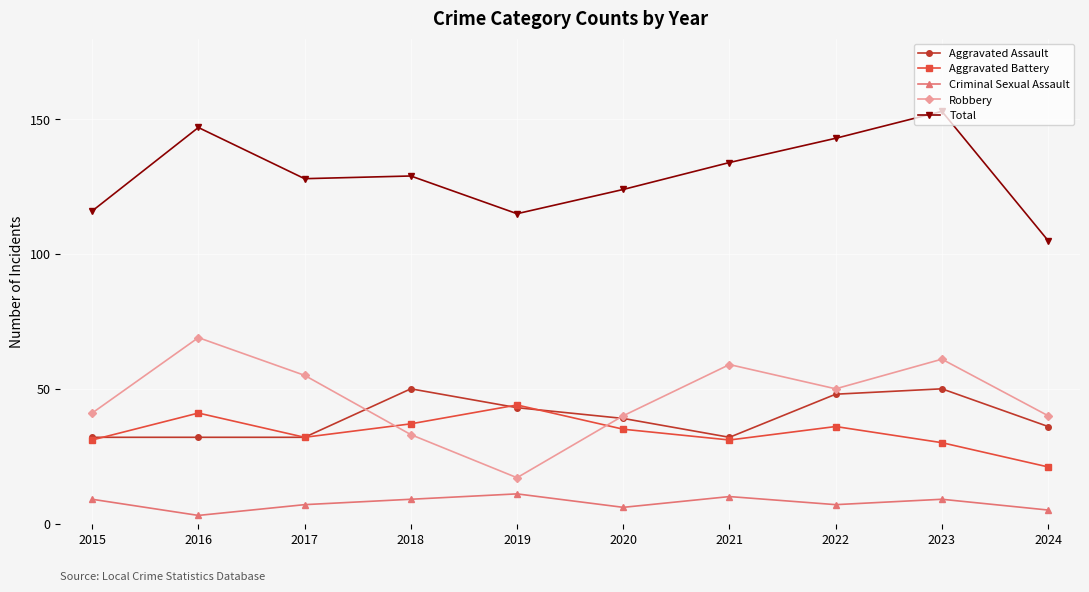

What are all the series names shown in the legend?

Aggravated Assault, Aggravated Battery, Criminal Sexual Assault, Robbery, Total